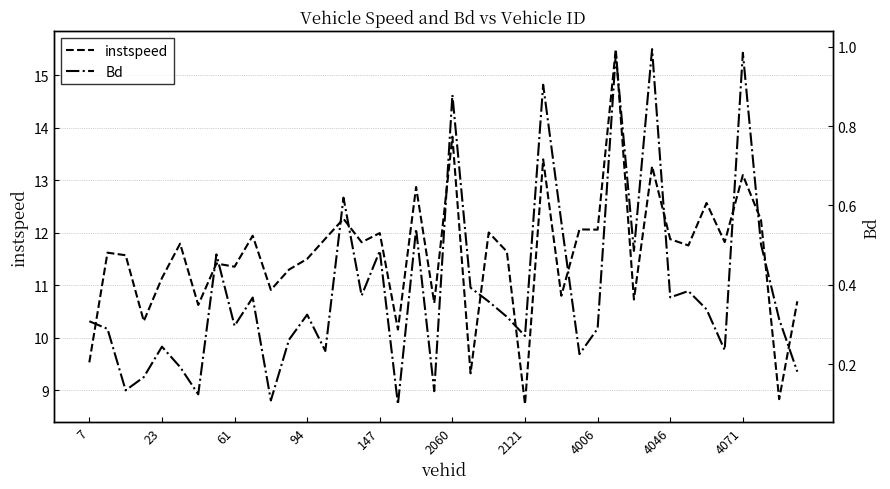

What is the greatest value displayed?

15.5